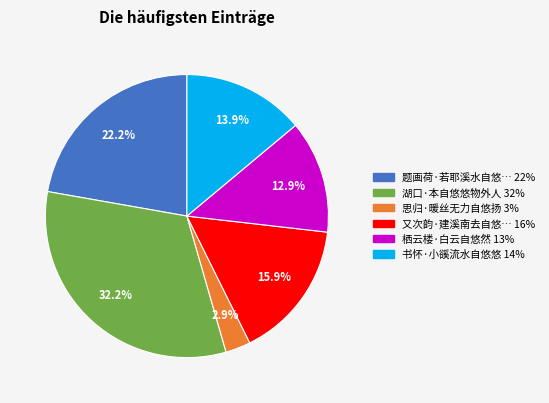

Does any single category account for the majority?

No